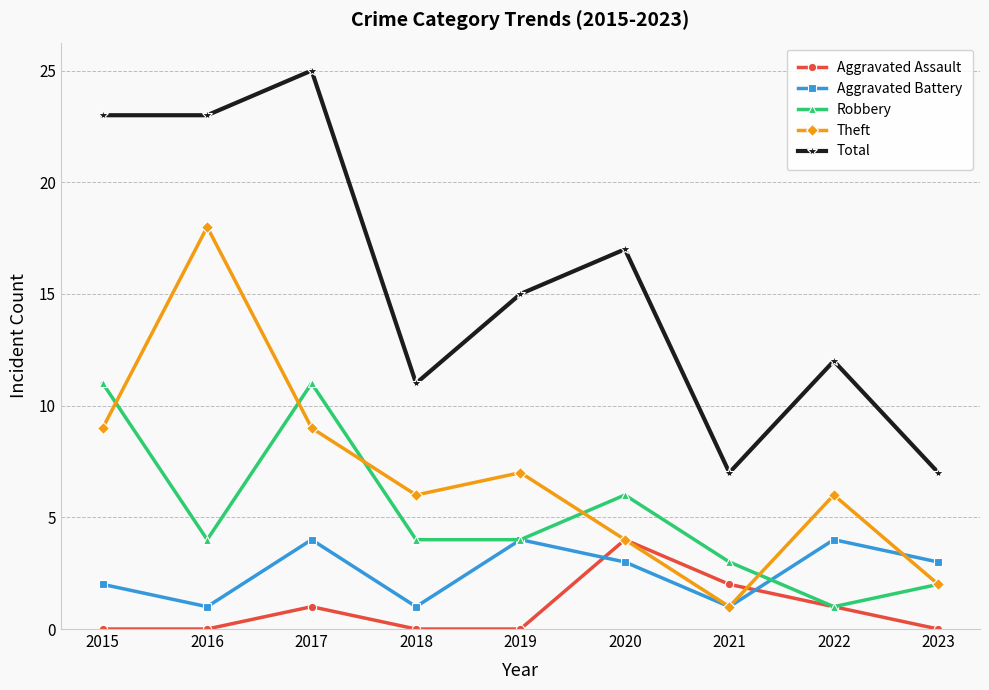

True or false: Robbery and Total cross at least once.

False